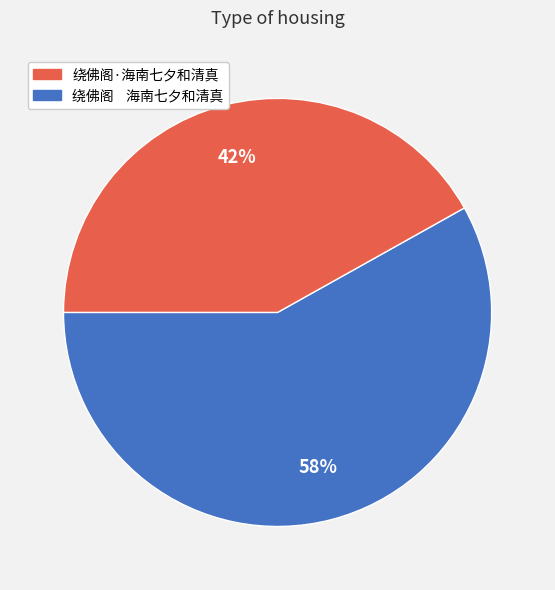

Is there a majority slice in this chart?

Yes